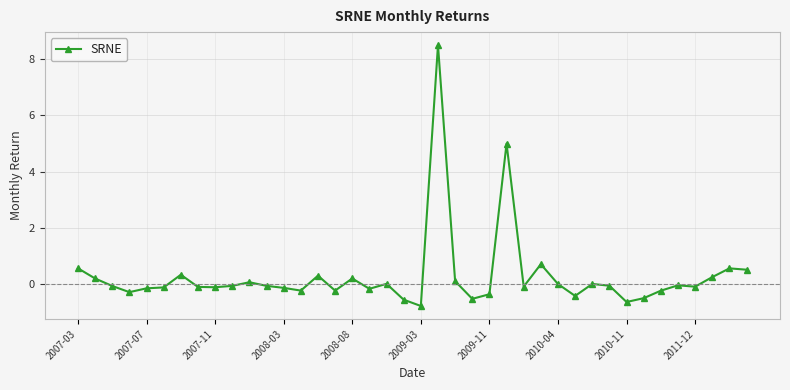

Does the chart display data point markers on the line(s)?

Yes